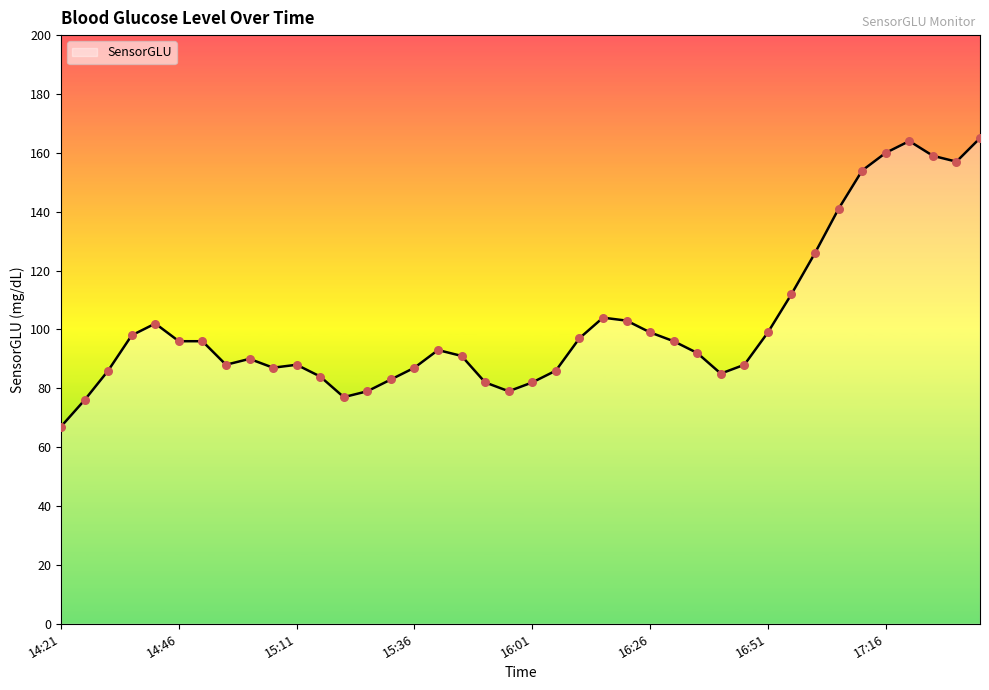

What is the minimum value shown in the chart?

67